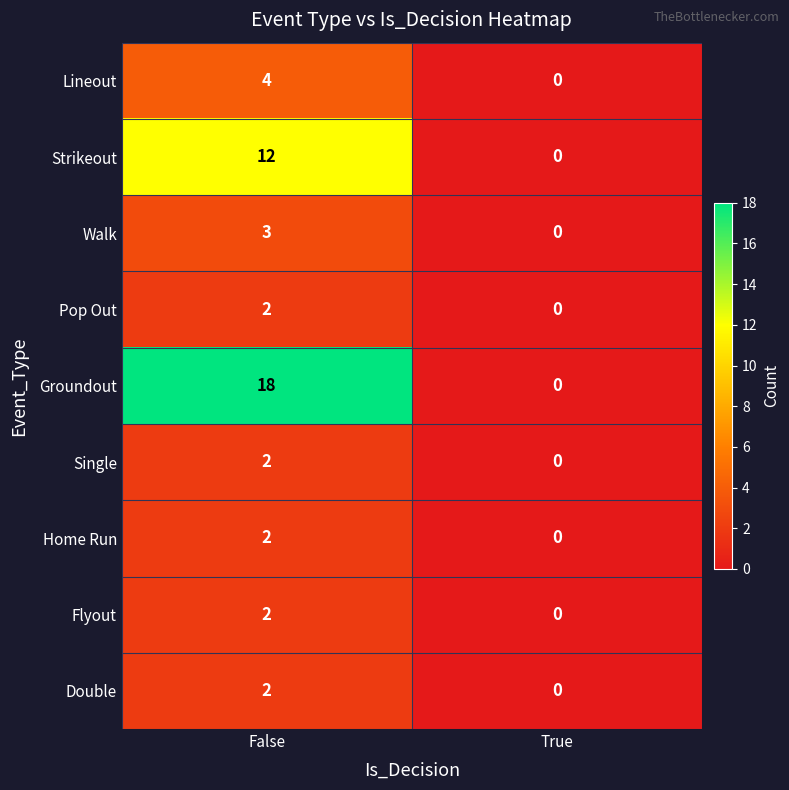

Which series changed the most between False and True?

Groundout